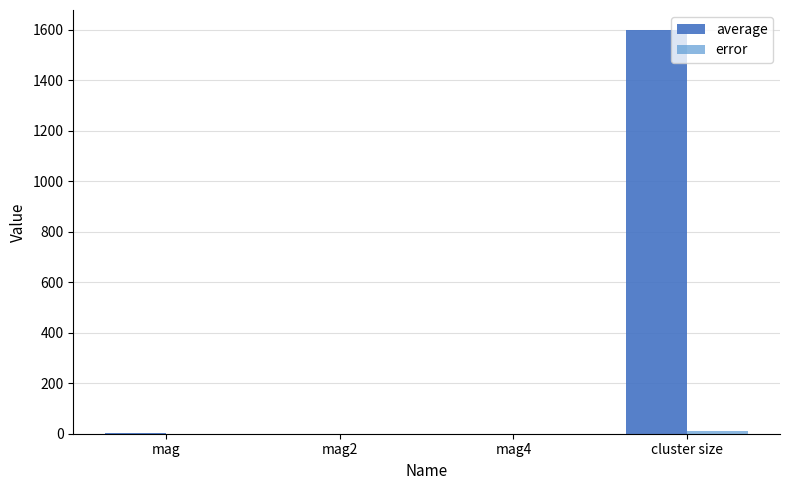

Which series has the largest total across all categories?

average